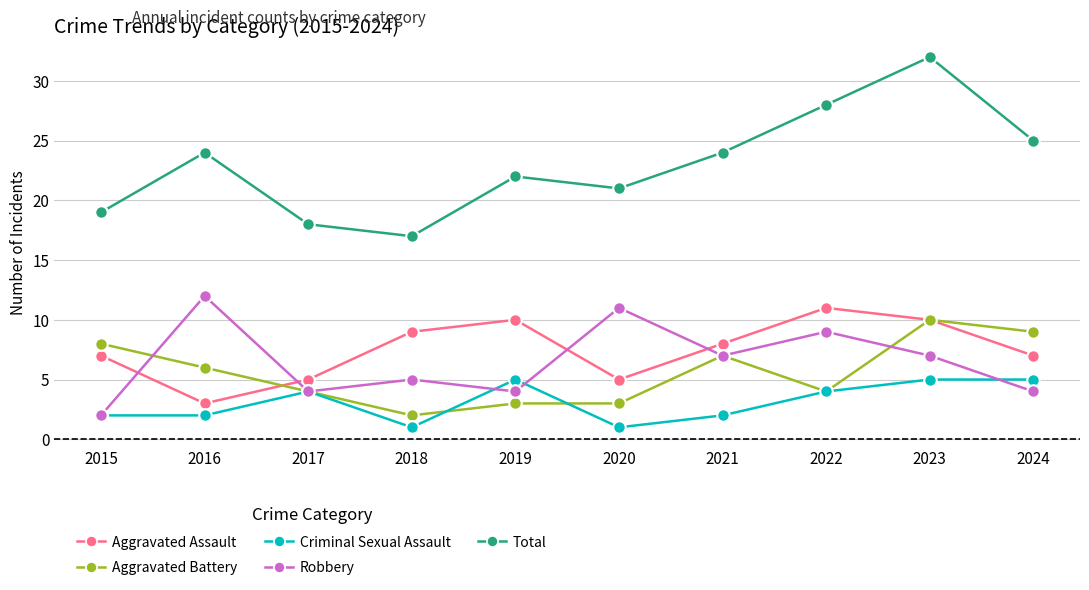

What are all the series names shown in the legend?

Aggravated Assault, Aggravated Battery, Criminal Sexual Assault, Robbery, Total